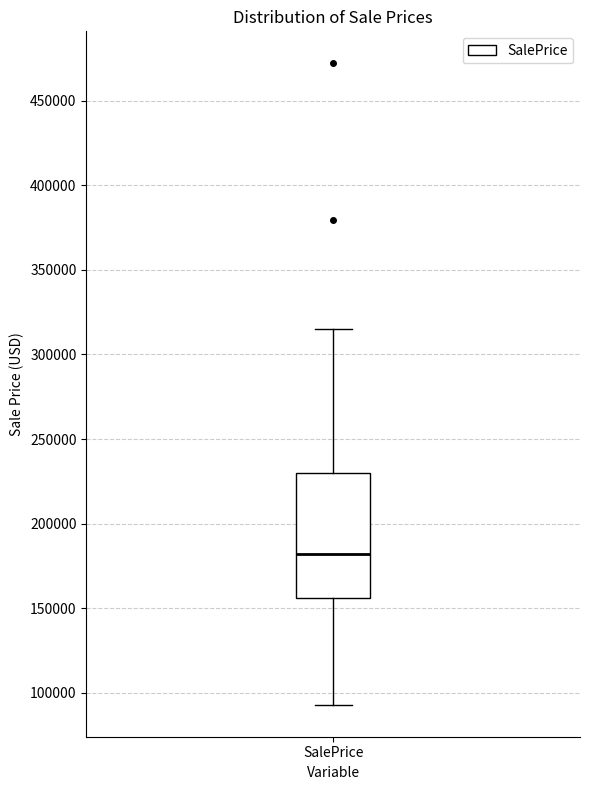

Read this box plot against the y-axis: the position of the median line, the range covered by the box, and the ends of both whiskers. The values are not printed on the chart, so give them approximately, as read against the axis.

median 180000, box 155000 to 230000, whiskers 95000 to 315000